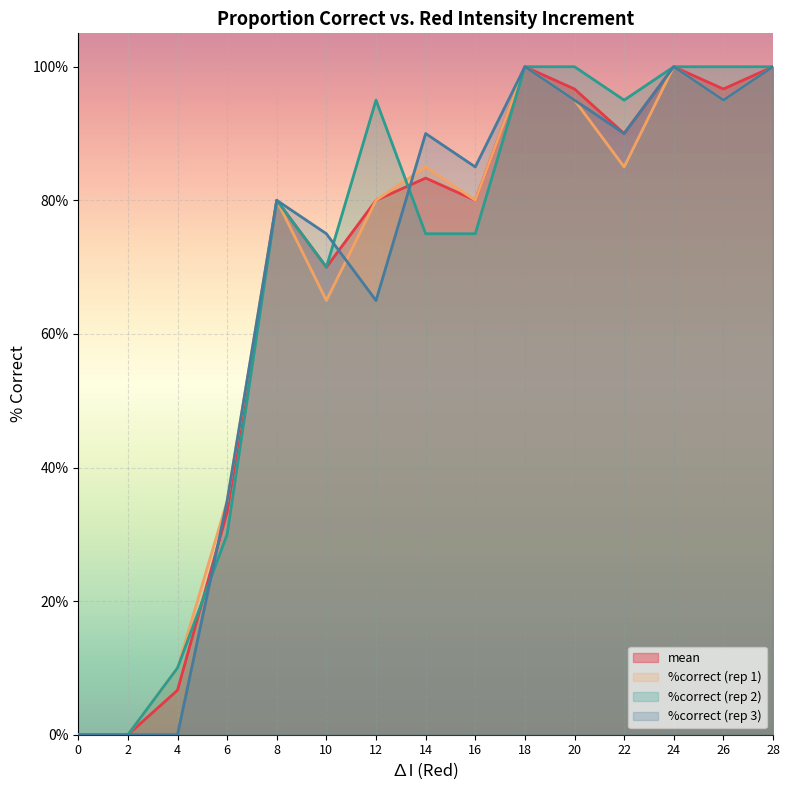

What is the highest value of the %correct (rep 2) series?

1.0